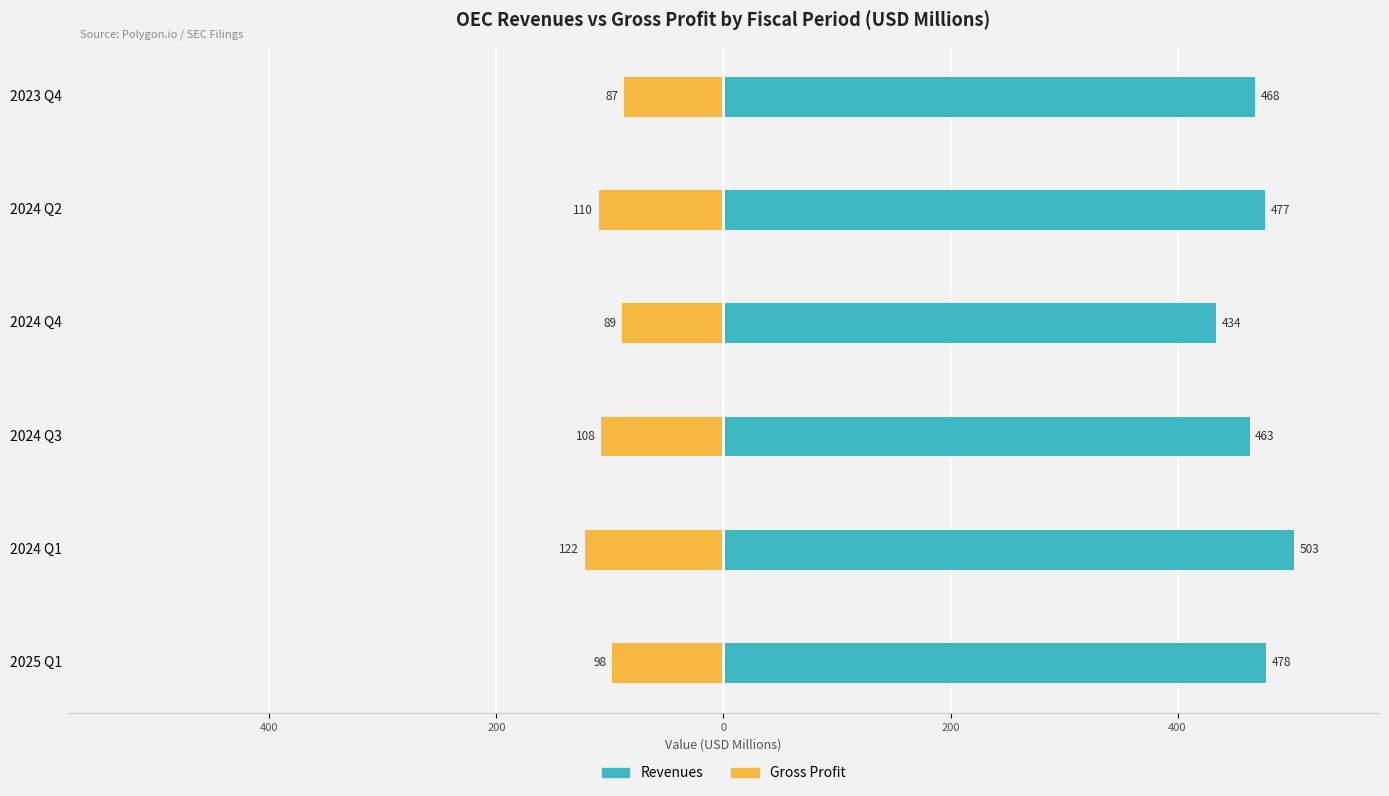

Is it true that Revenues equals 122.8 at 0?

False